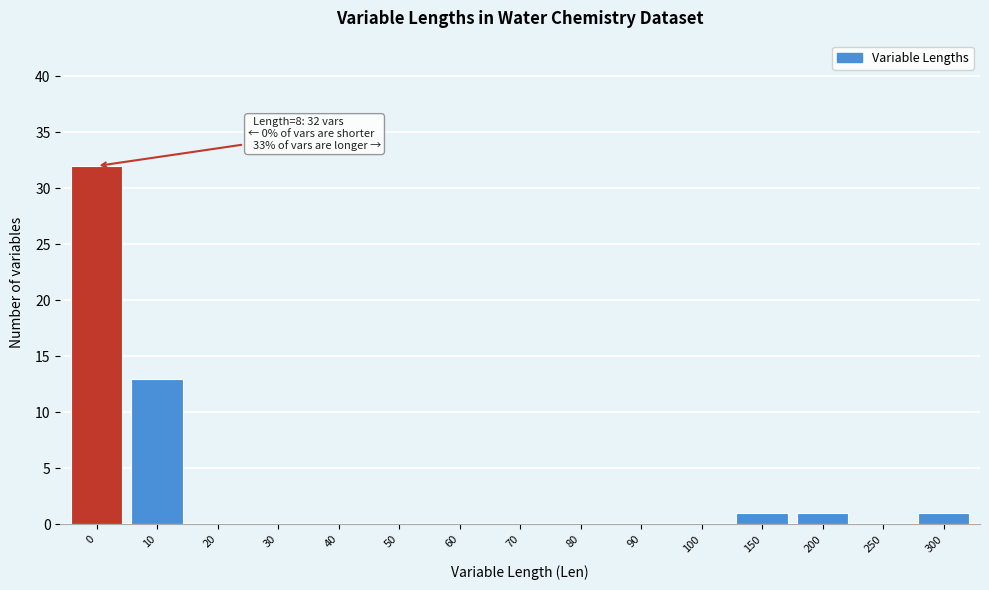

Reading left to right, list all the values displayed in this chart.

0=32	10=13	20=0	30=0	40=0	50=0	60=0	70=0	80=0	90=0	100=0	150=1	200=1	250=0	300=1